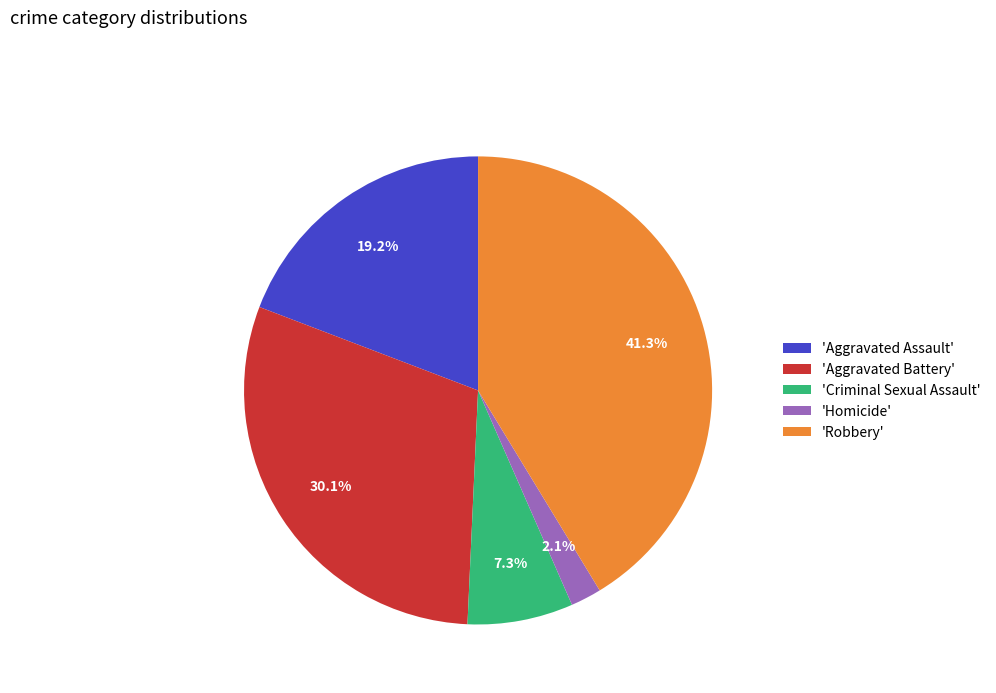

Is the sum of 'Aggravated Assault' and 'Criminal Sexual Assault' greater than half?

No